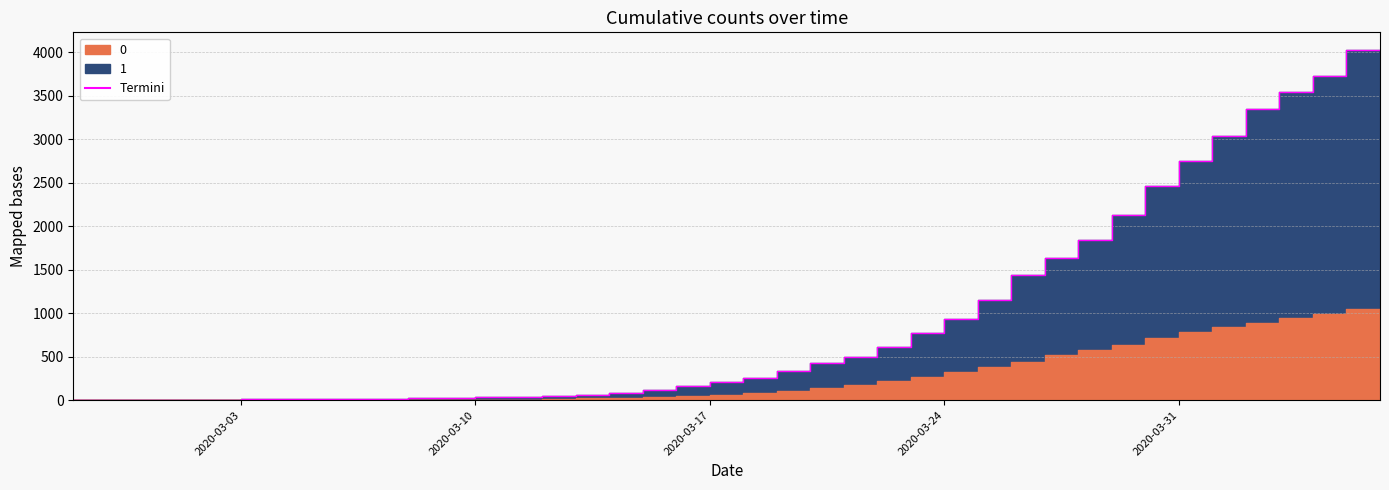

How many lines are shown in the chart?

1